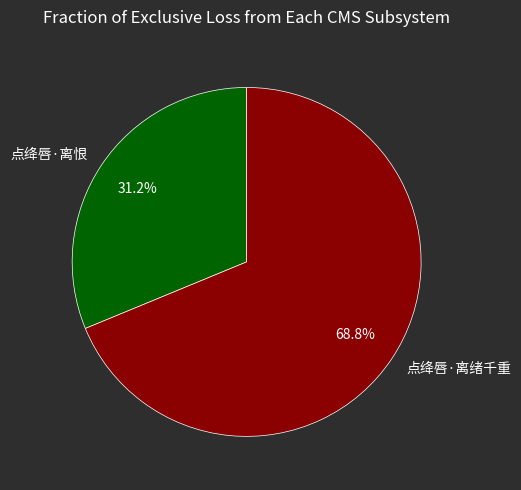

What percentage is NOT represented by 点绛唇·离绪千重?

31.2%